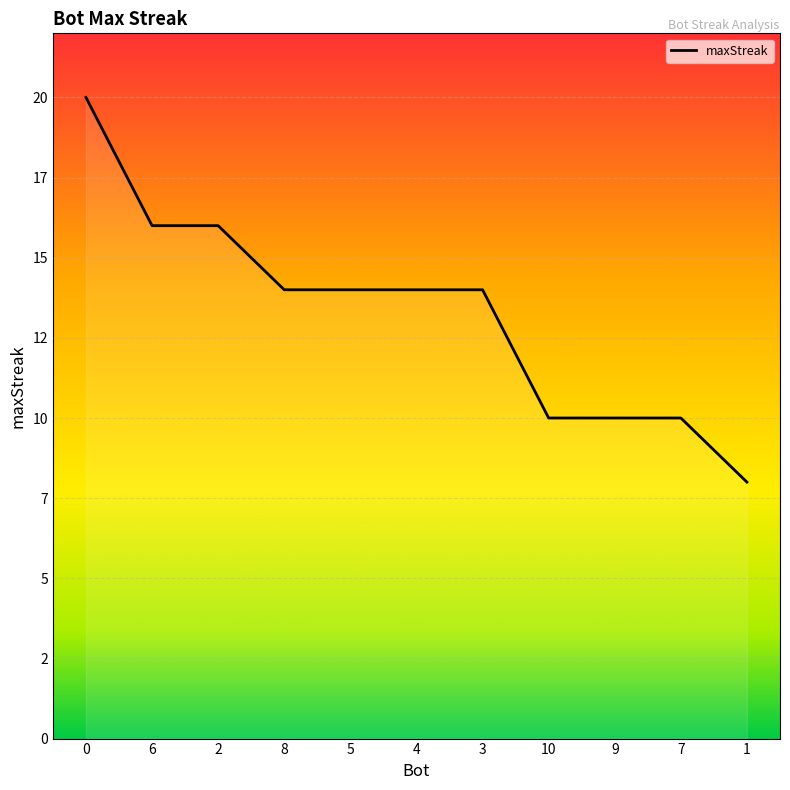

What is the ratio of the value at 1 to the value at 2?

0.5